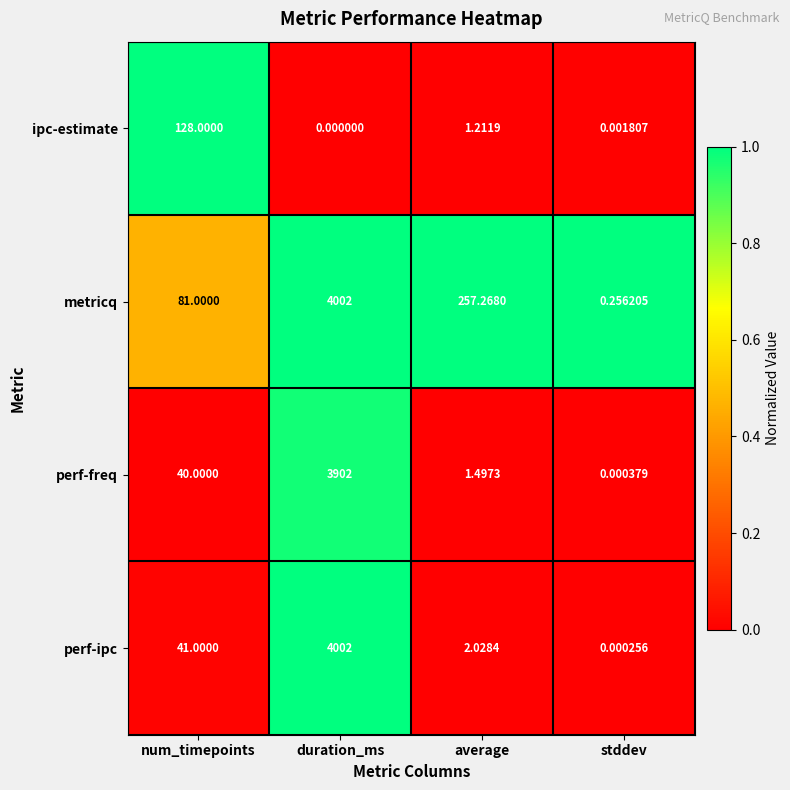

Which series has the widest spread of values?

perf-ipc